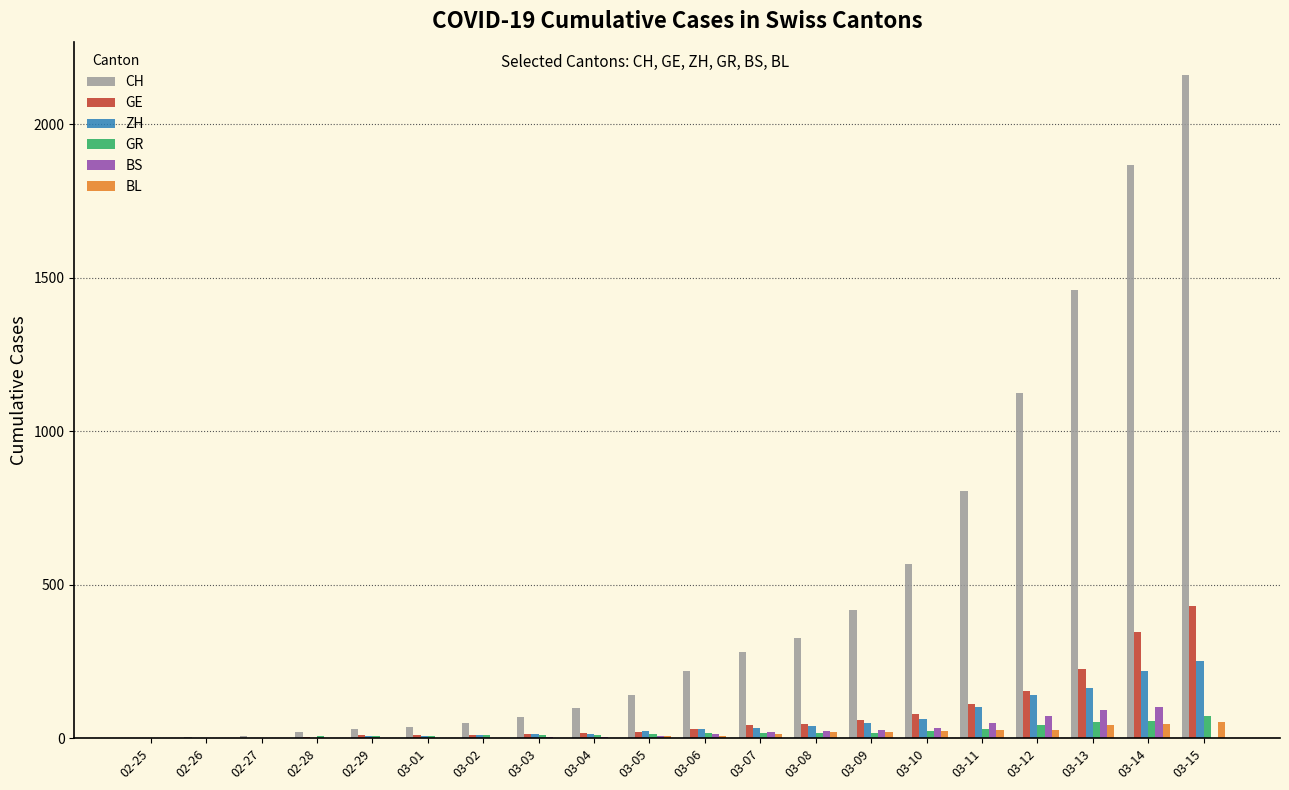

What is the highest value of the BL series?

54